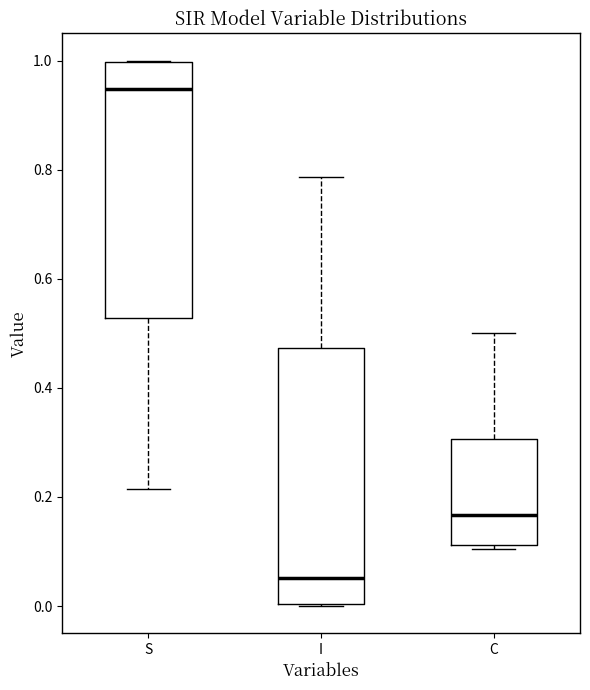

Which box's median line is the lowest?

I